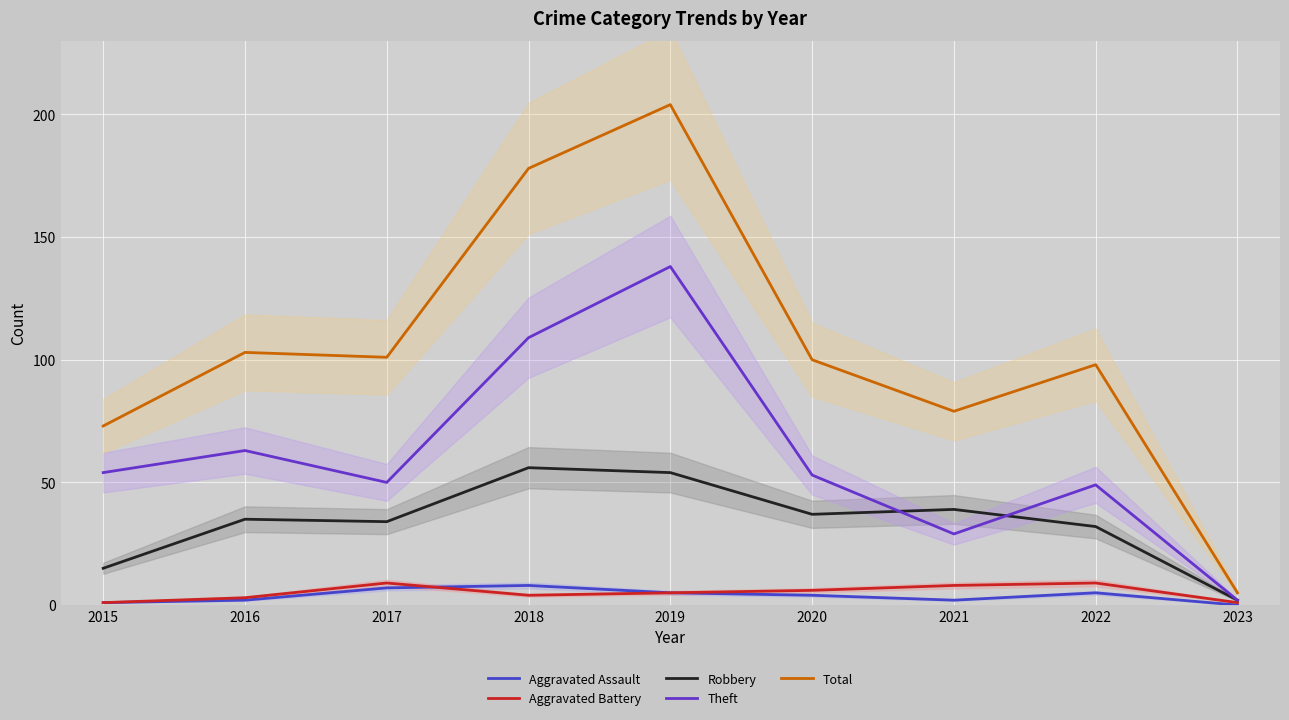

What is the sum of all Aggravated Assault values?

34